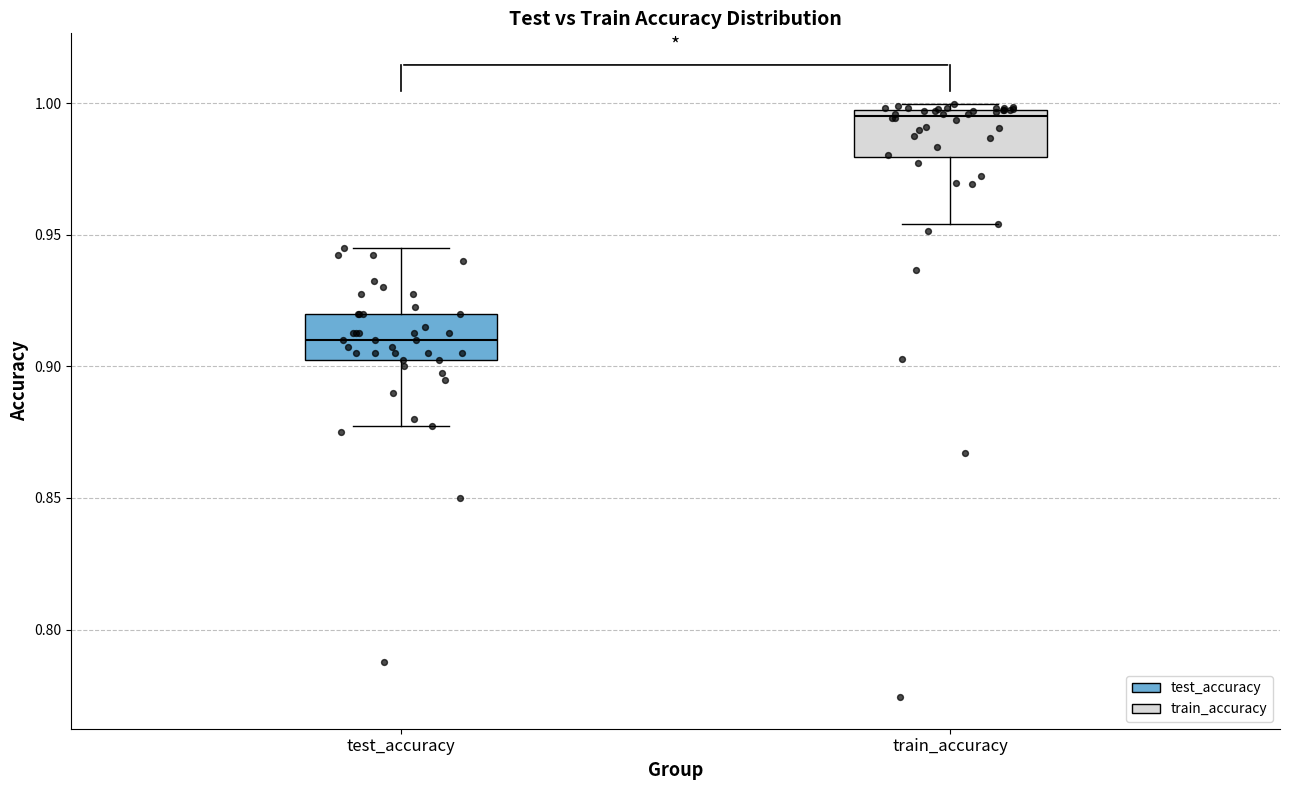

Which box's median line is the highest?

train_accuracy